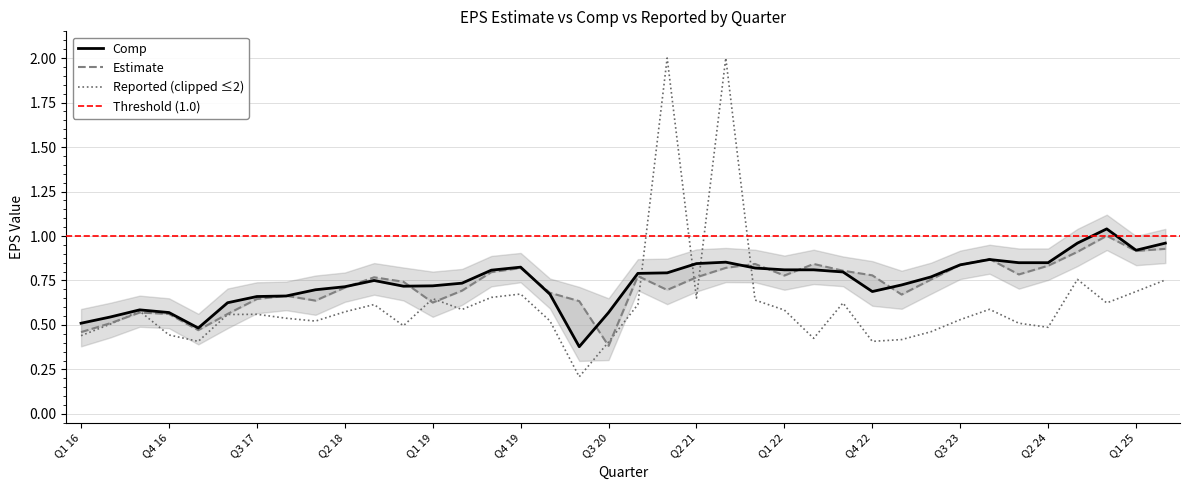

Is it true that Reported (clipped ≤2) equals 0.7 at Q1 25?

True